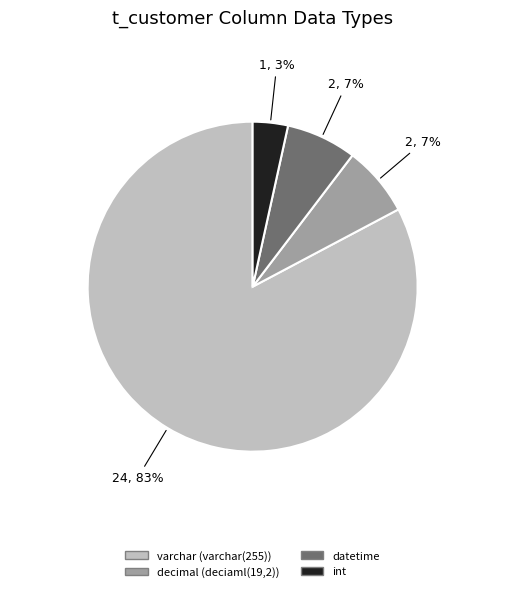

Is there any slice that represents more than half of the pie?

Yes